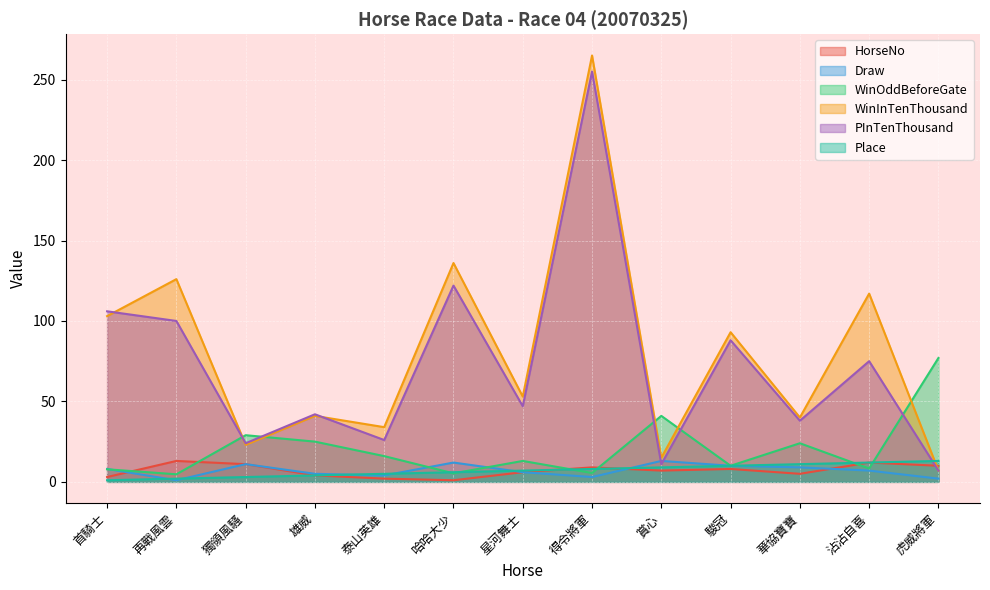

What is the smallest value displayed?

1.0